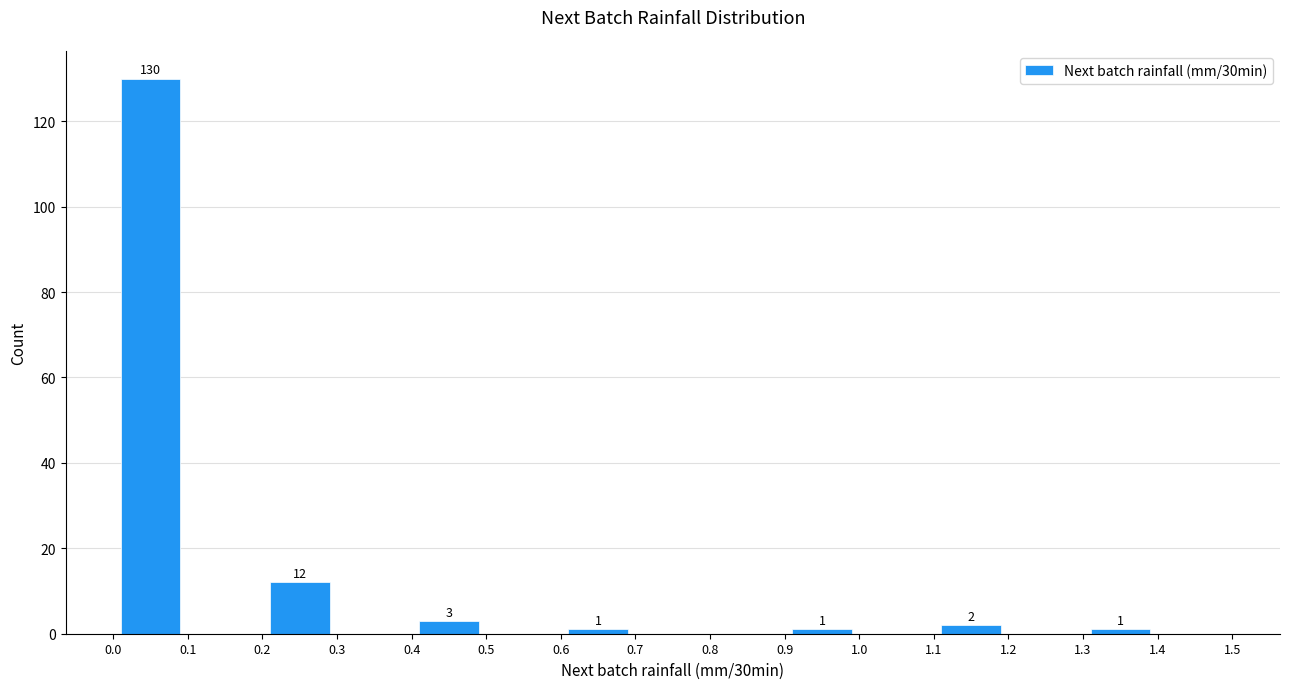

Over which range of the x-axis is the bar tallest?

0.0 to 0.1